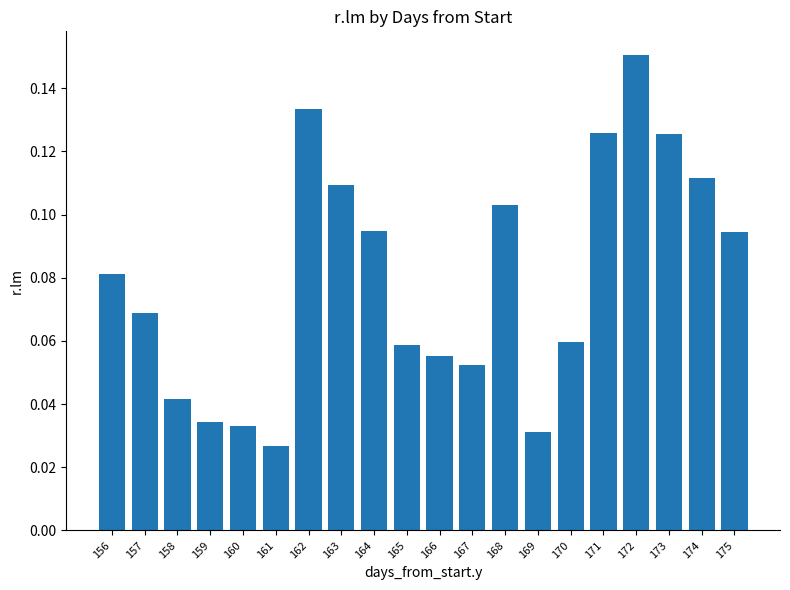

What is the change in value from 164 to 172?

+0.1